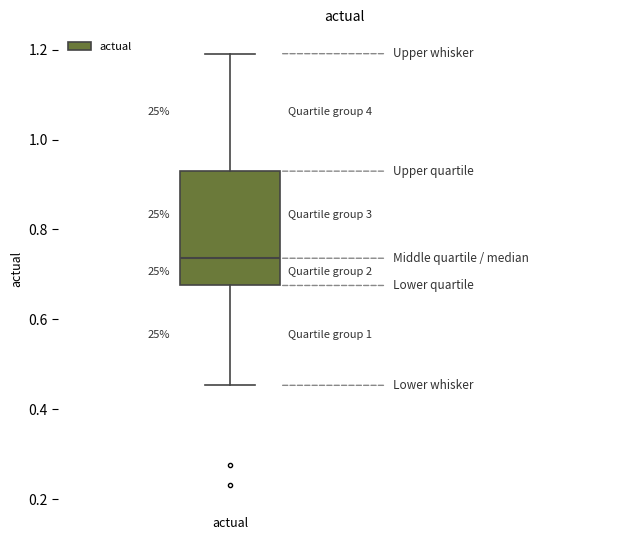

Where is the lower edge of the box for actual on the y-axis? The values are not printed on the chart, so give them approximately, as read against the axis.

0.68